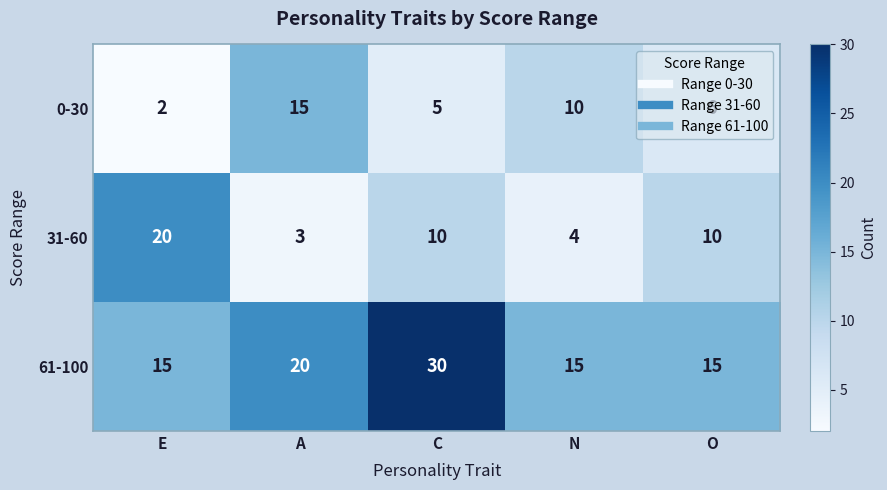

What is the average value of the 0-30 series?

8